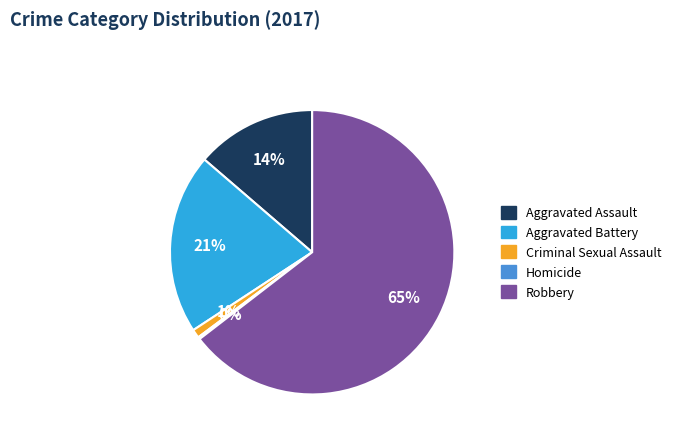

Is the sum of Aggravated Battery and Criminal Sexual Assault greater than half?

No